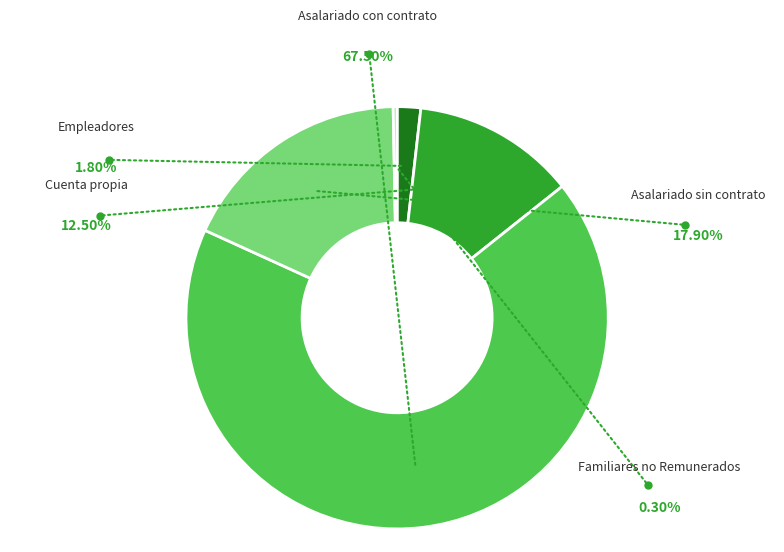

To the nearest percent, what is the difference between the largest and smallest slice percentages?

67%